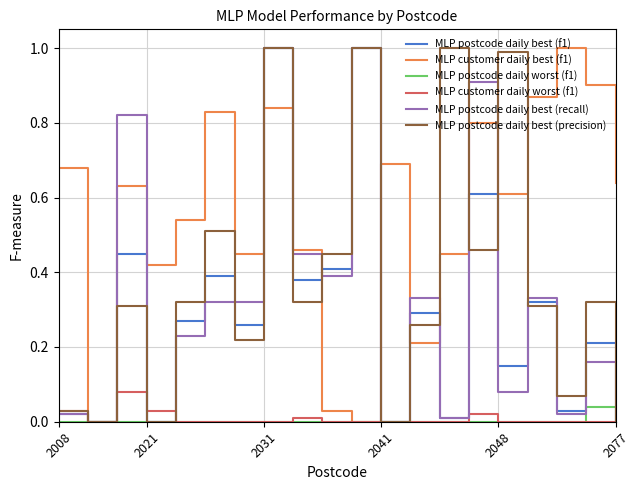

Which series has the largest total across all categories?

MLP customer daily best (f1)